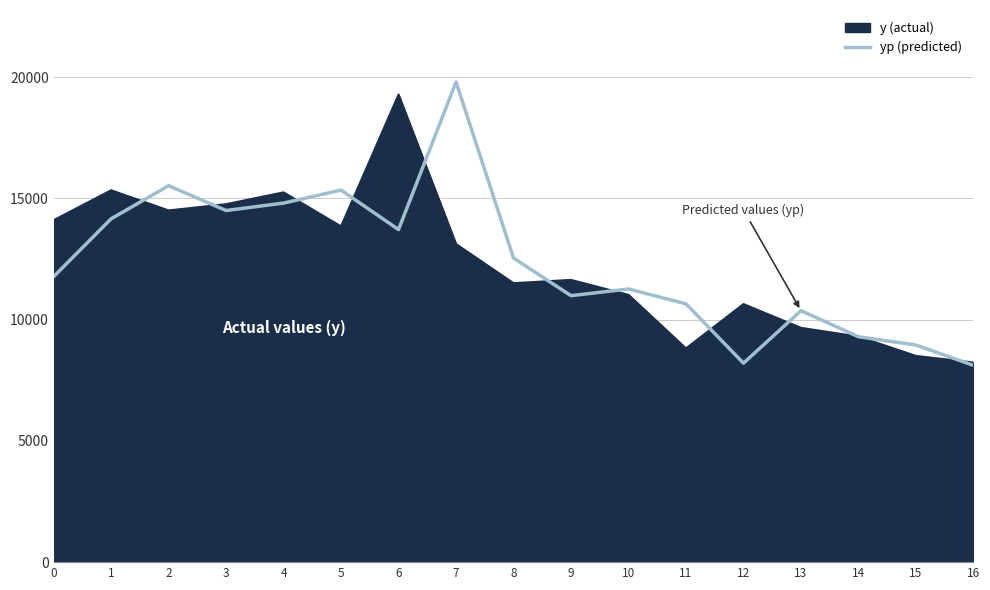

What is the total value across all series at 7?

32908.1